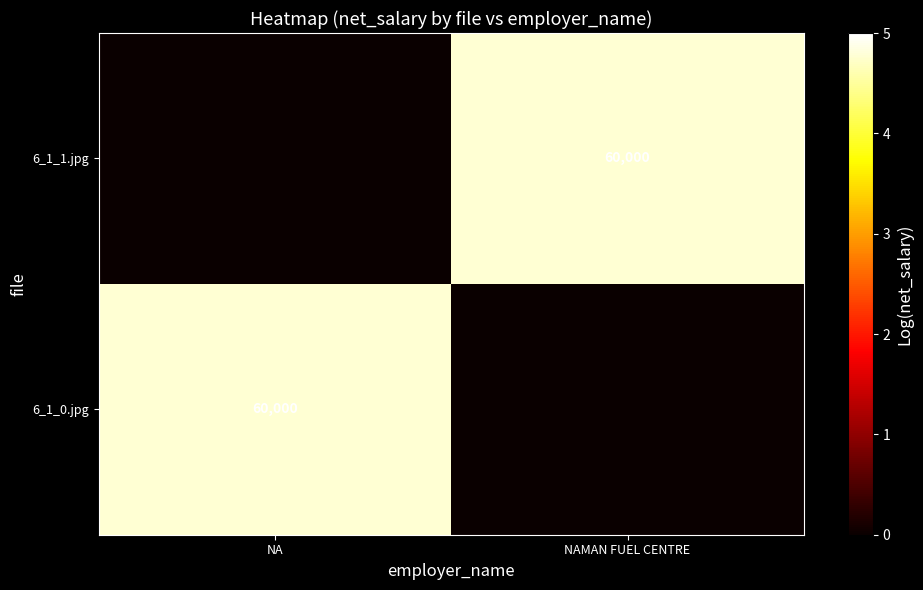

True or false: 6_1_1.jpg has a value of 83633 at NAMAN FUEL CENTRE.

False